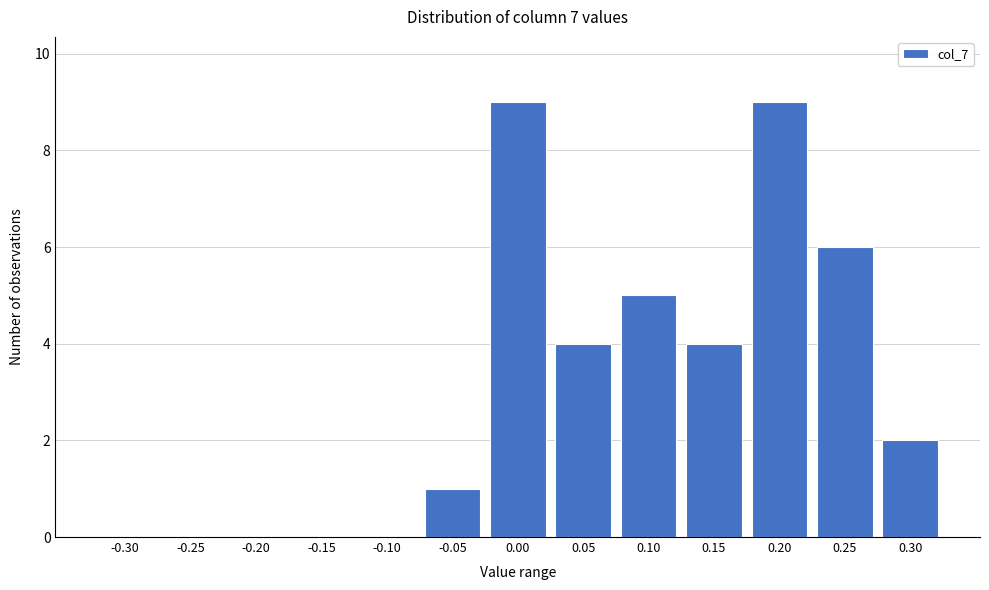

Reading left to right, what are all the values shown in this chart?

-0.30=0	-0.25=0	-0.20=0	-0.15=0	-0.10=0	-0.05=1	0.00=9	0.05=4	0.10=5	0.15=4	0.20=9	0.25=6	0.30=2